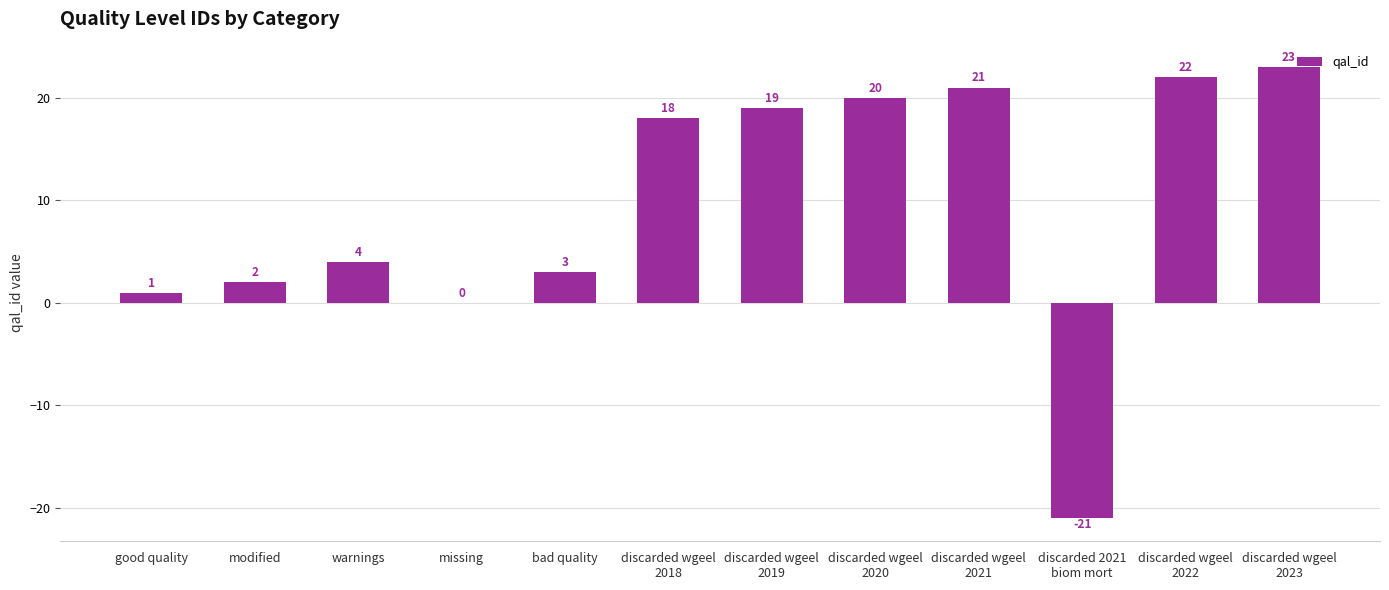

How many data points does each series have?

12